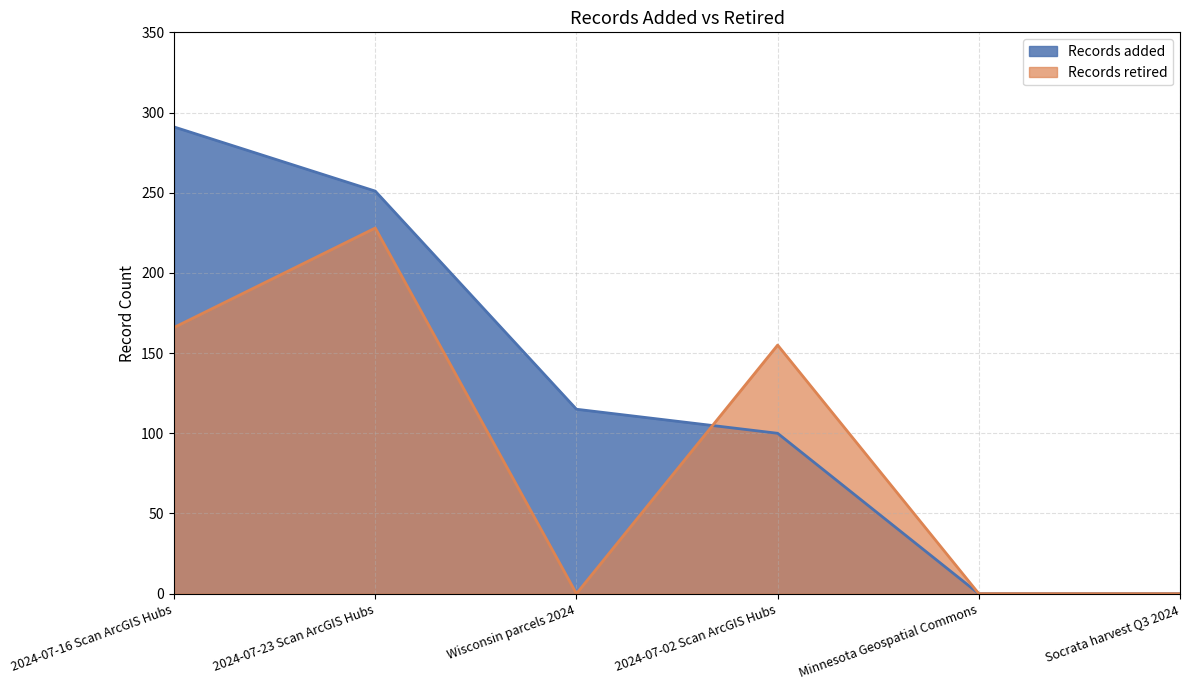

What is the difference between the maximum and minimum values in the Records retired series?

228